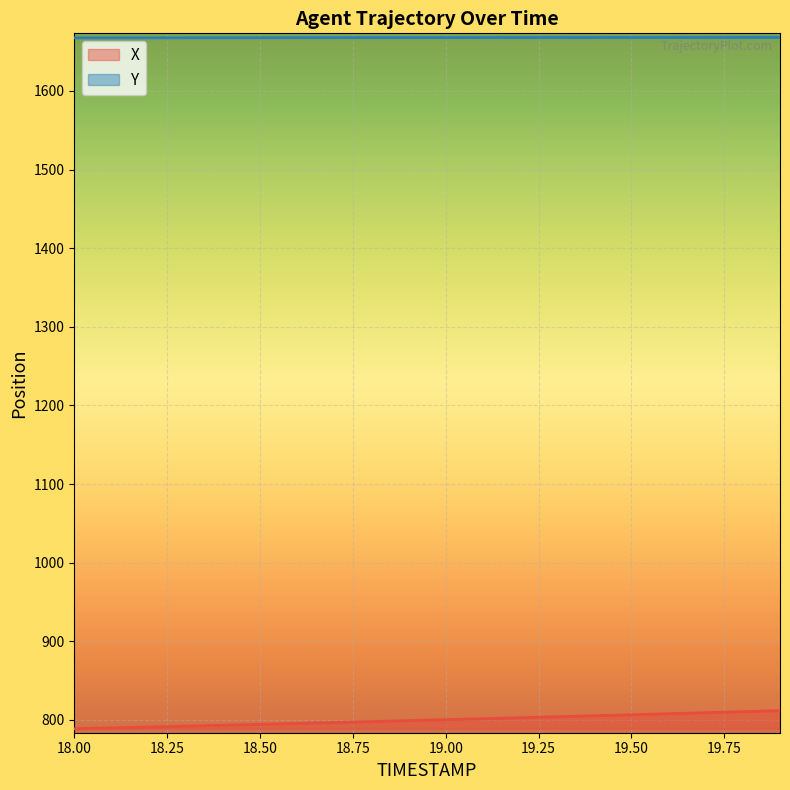

Reading right to left, transcribe all the data shown in this chart.

X: 19.9=811.7	19.8=810.4	19.7=809.1	19.6=807.8	19.5=806.5	19.4=805.2	19.3=804.0	19.2=802.7	19.1=801.5	19.0=800.3	18.9=799.1	18.8=797.9	18.7=796.7	18.6=795.5	18.5=794.3	18.4=793.2	18.3=792.0	18.2=790.9	18.1=789.8	18.0=788.7
Y: 19.9=1668.2	19.8=1668.2	19.7=1668.1	19.6=1668.1	19.5=1668.1	19.4=1668.0	19.3=1668.0	19.2=1667.9	19.1=1667.9	19.0=1667.9	18.9=1667.8	18.8=1667.8	18.7=1667.8	18.6=1667.7	18.5=1667.7	18.4=1667.6	18.3=1667.6	18.2=1667.5	18.1=1667.5	18.0=1667.5